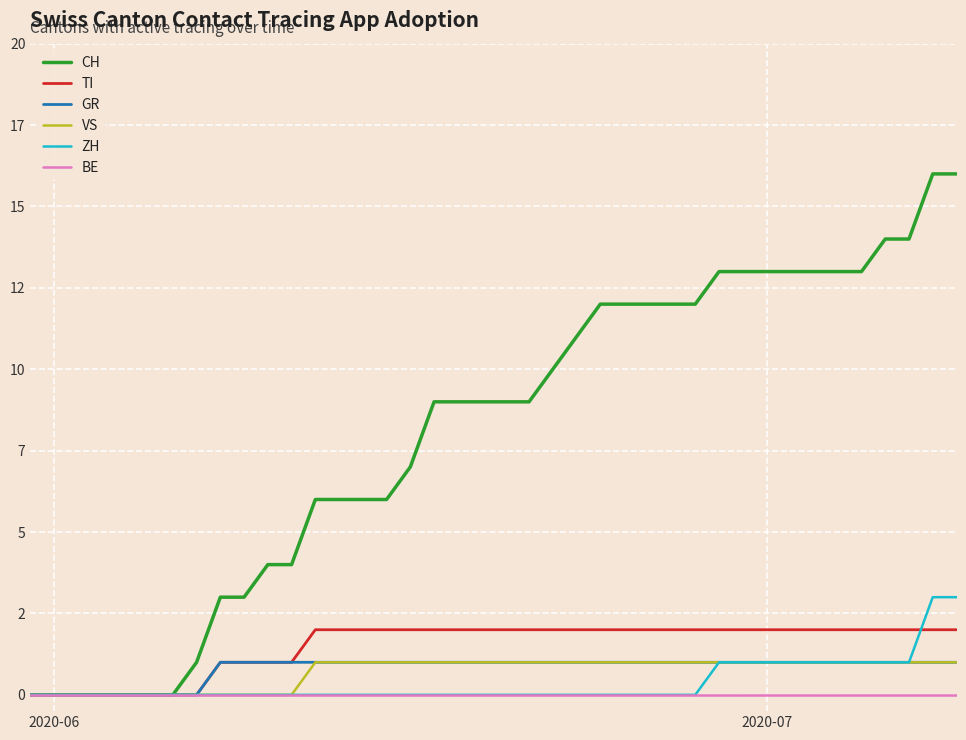

Does the chart have visible grid lines?

Yes